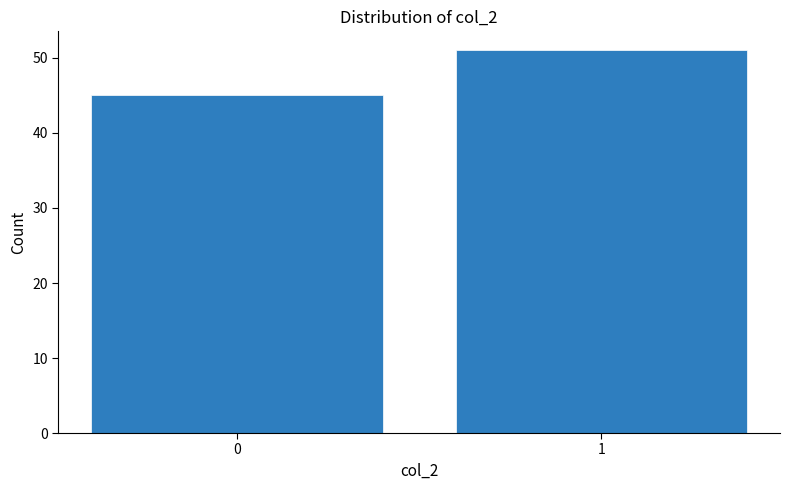

Reading left to right, transcribe all the data shown in this chart.

0=45	1=51